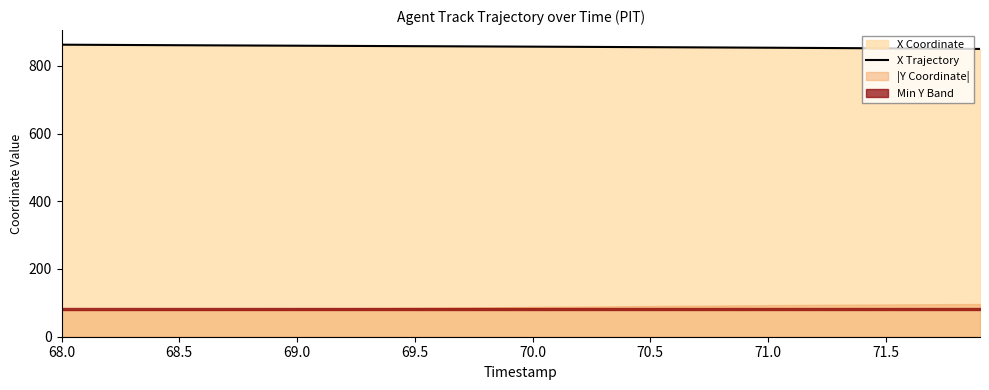

What is the minimum value for X Trajectory?

849.9